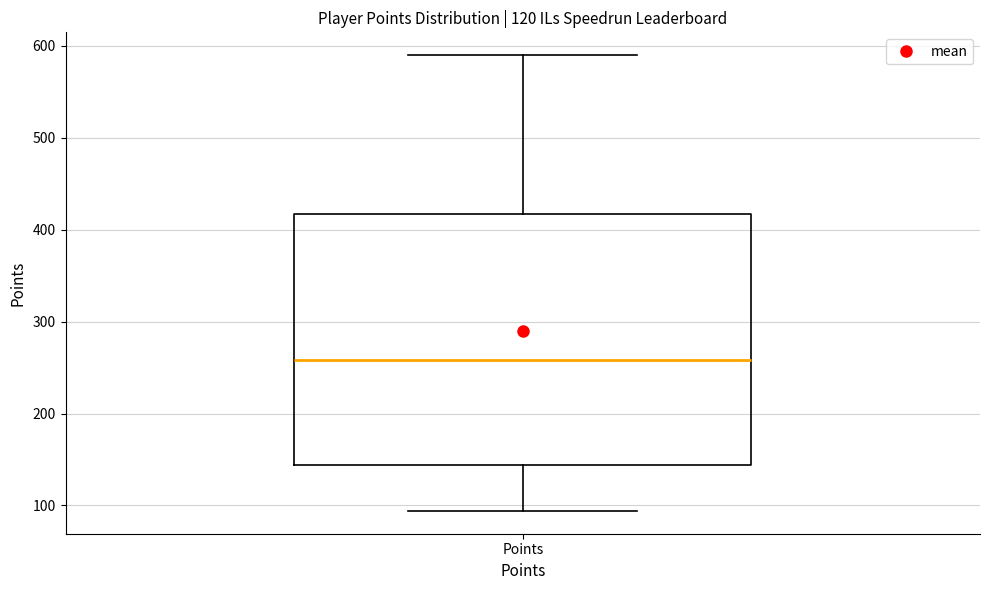

Where is the lower edge of the box for Points on the y-axis? The values are not printed on the chart, so give them approximately, as read against the axis.

140